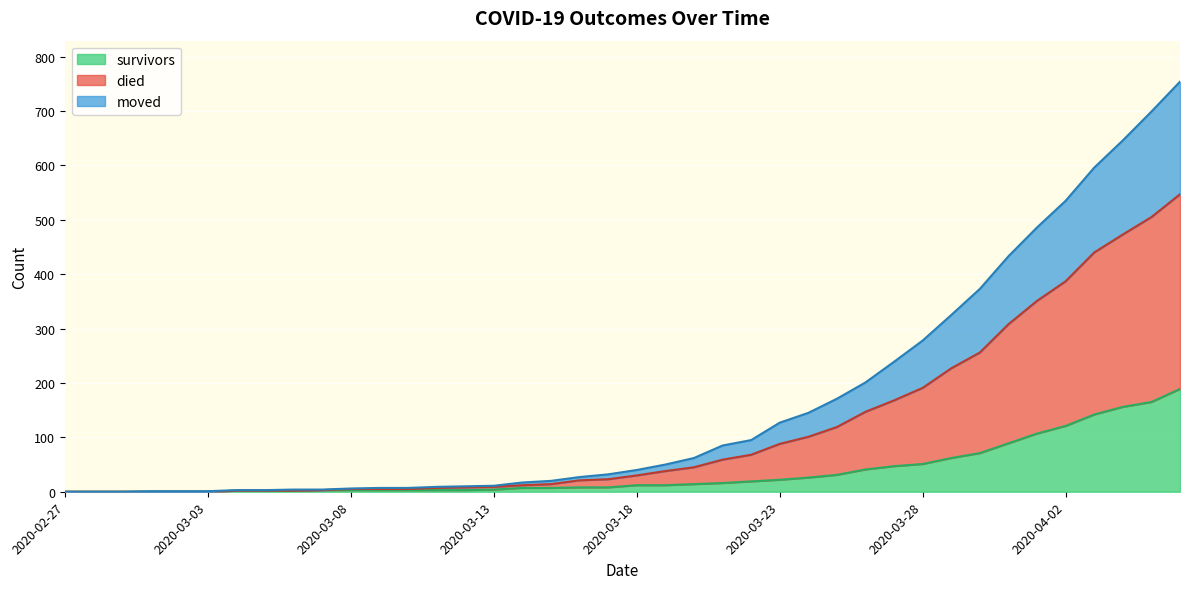

What is the label of the 13th point from the right?

2020-03-25